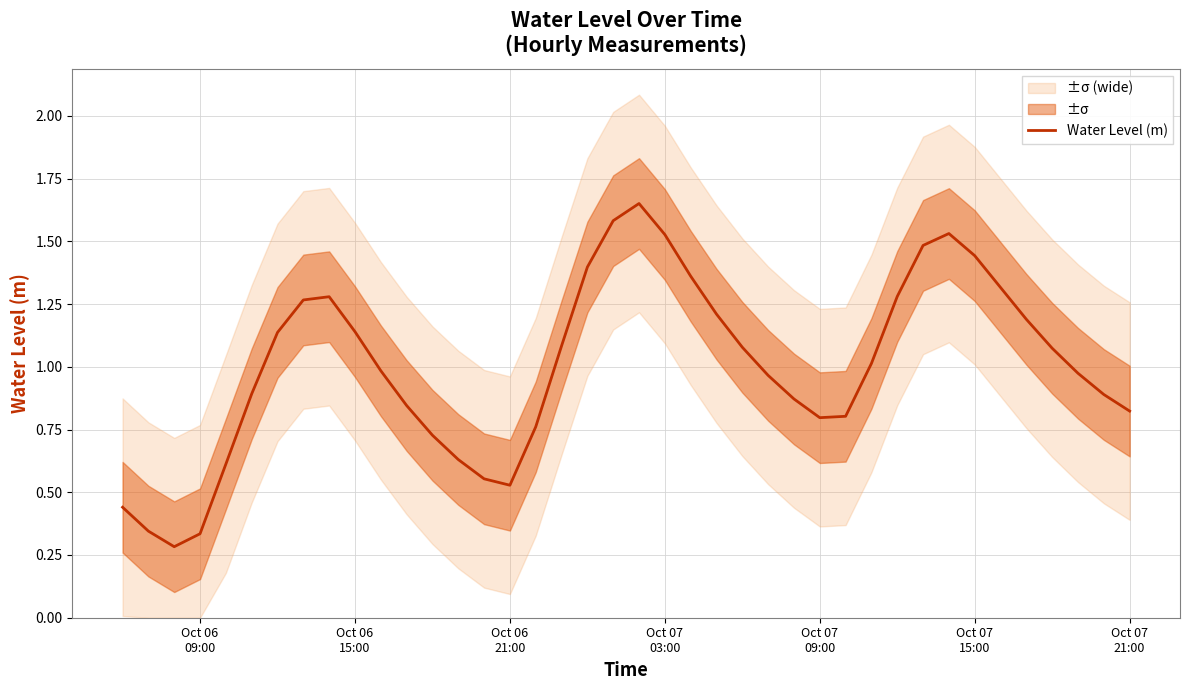

Does the chart have visible grid lines?

Yes